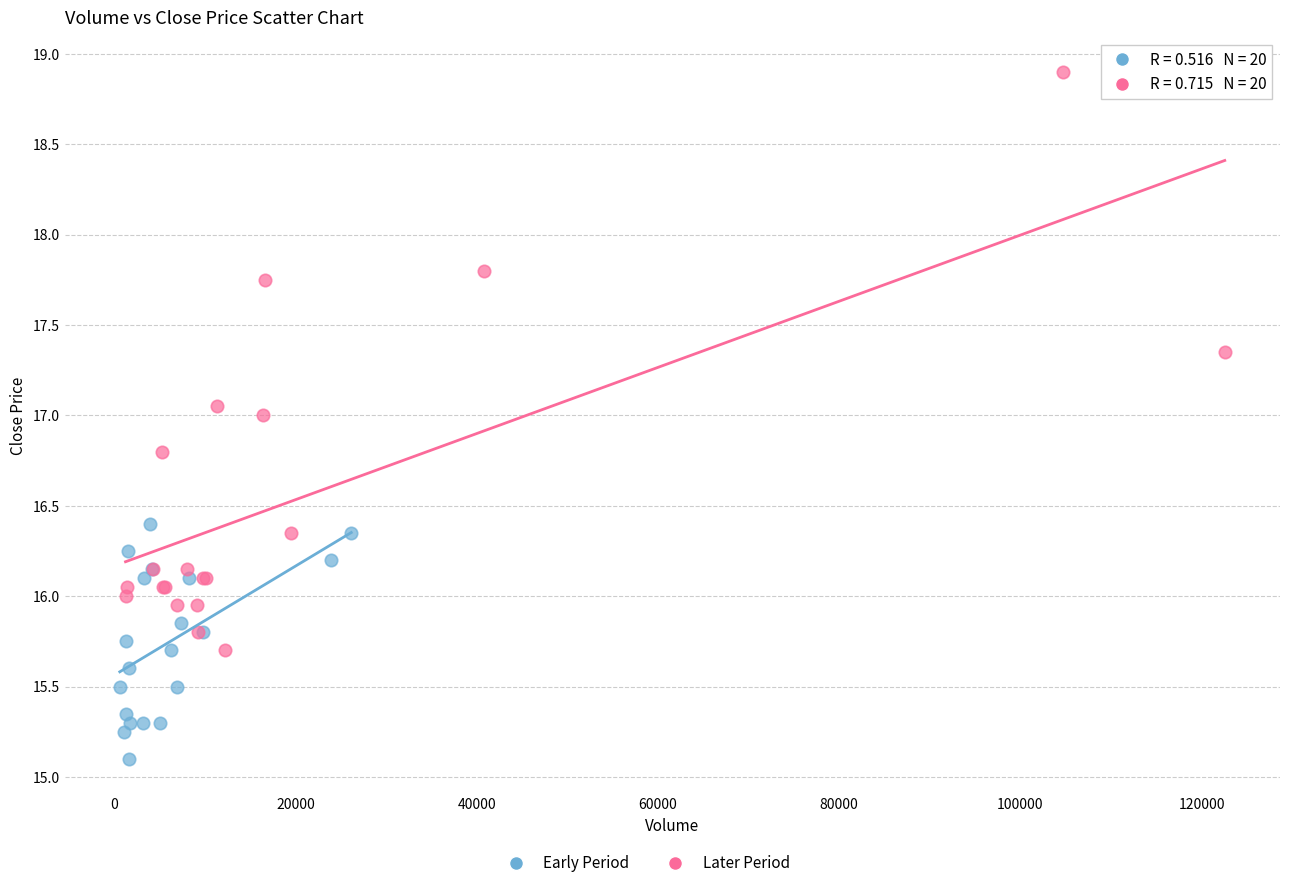

Which series has the widest spread of Y values?

Later Period